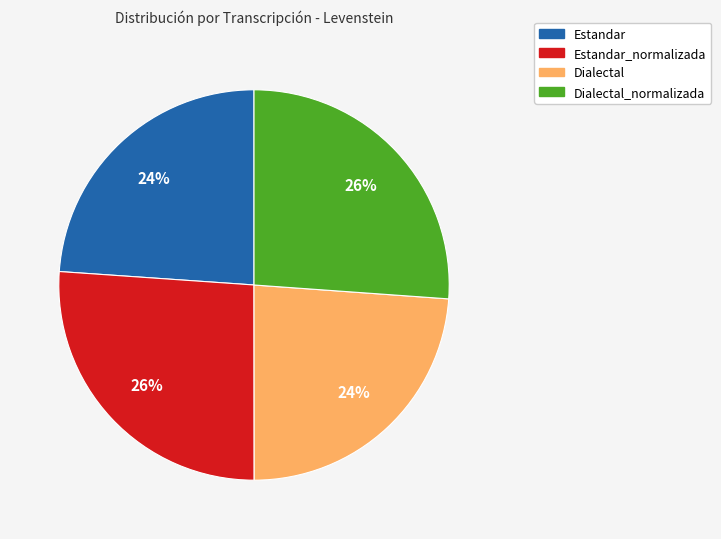

To the nearest percent, what is the average slice percentage?

25%